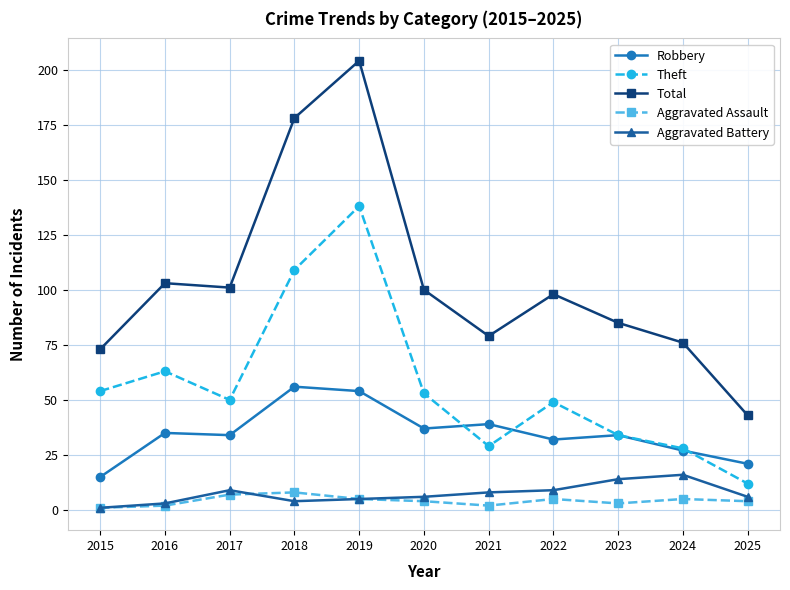

Is the value of Aggravated Battery at 2018 greater than the value of Total at 2017?

No